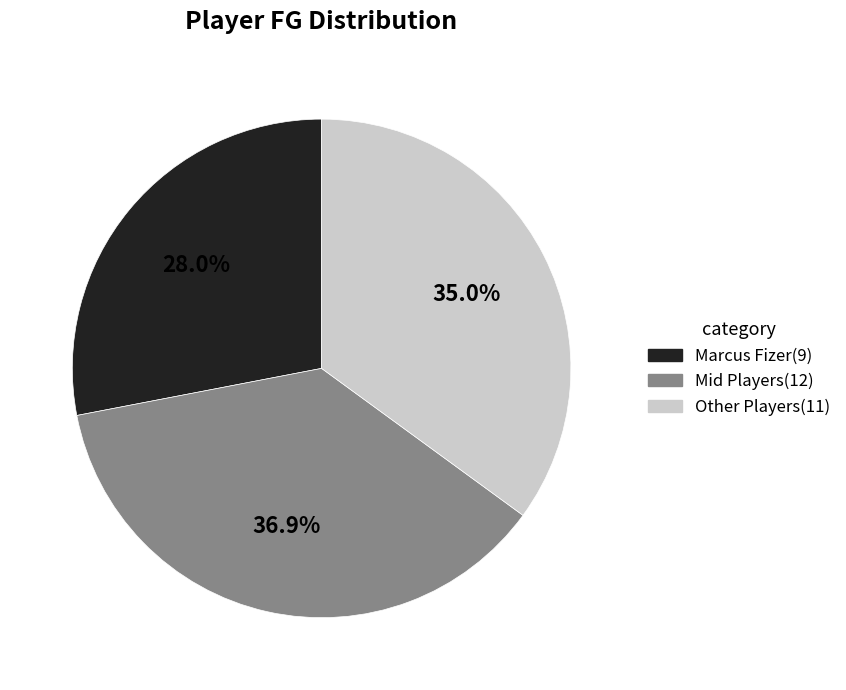

Is there any slice that represents more than half of the pie?

No